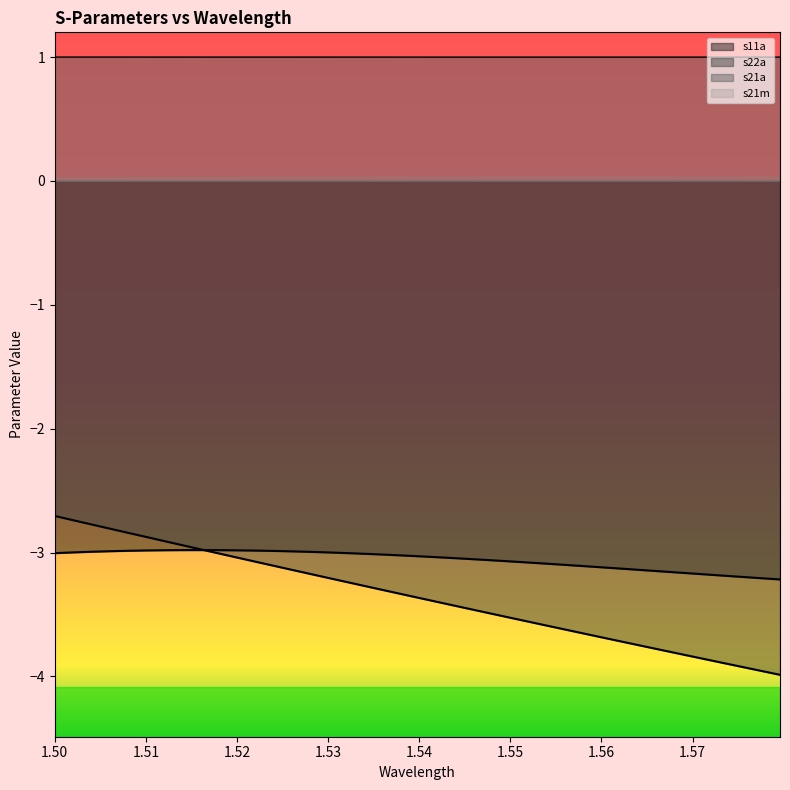

Is it true that s22a equals -5.1 at 33?

False